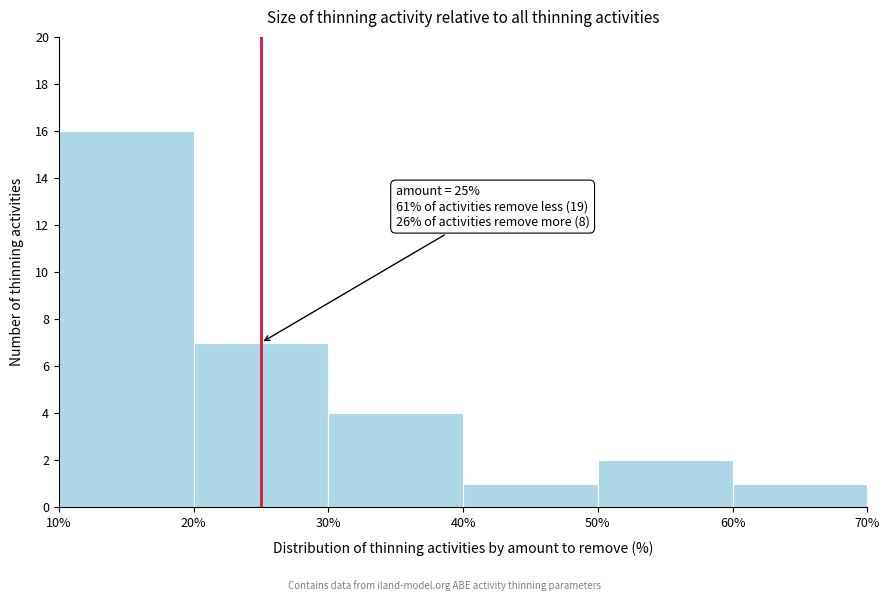

Over which range of the x-axis is the bar tallest?

10% to 20%